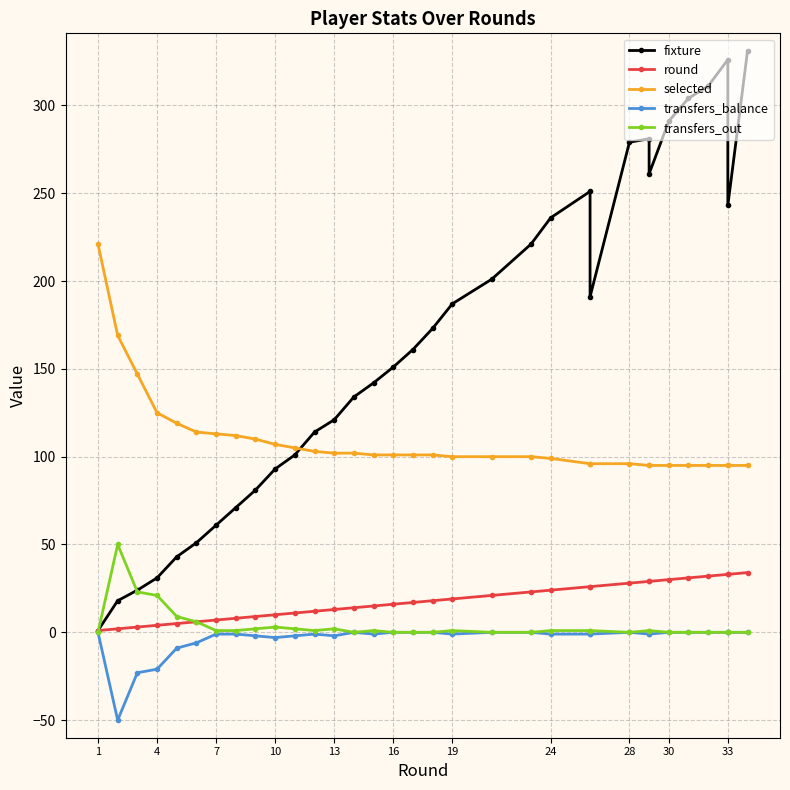

What is the minimum value shown in the chart?

-50